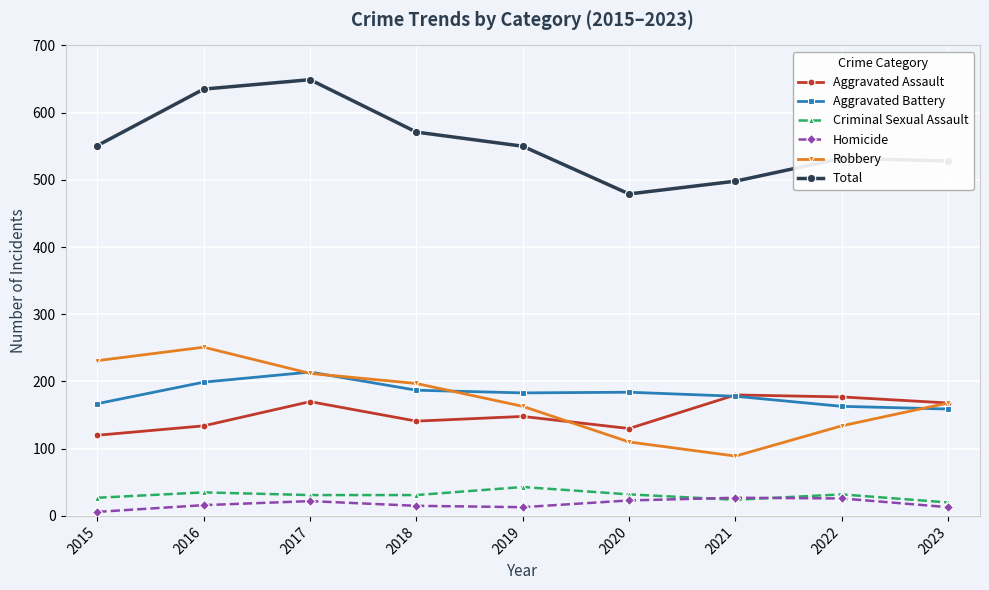

Does the chart have visible grid lines?

Yes